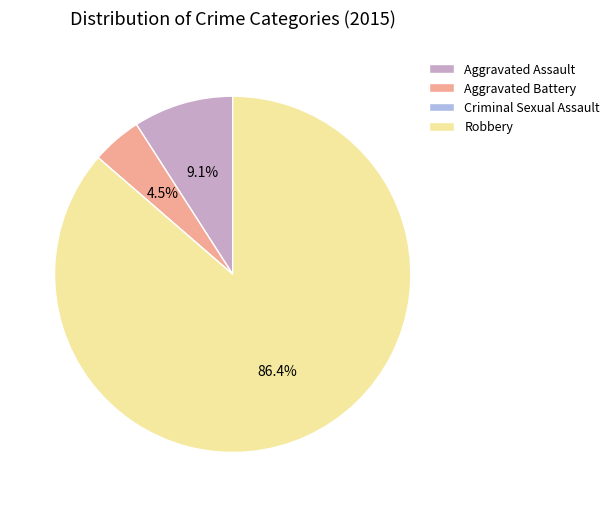

What is the ratio of the value at Aggravated Battery to the value at Aggravated Assault?

0.5